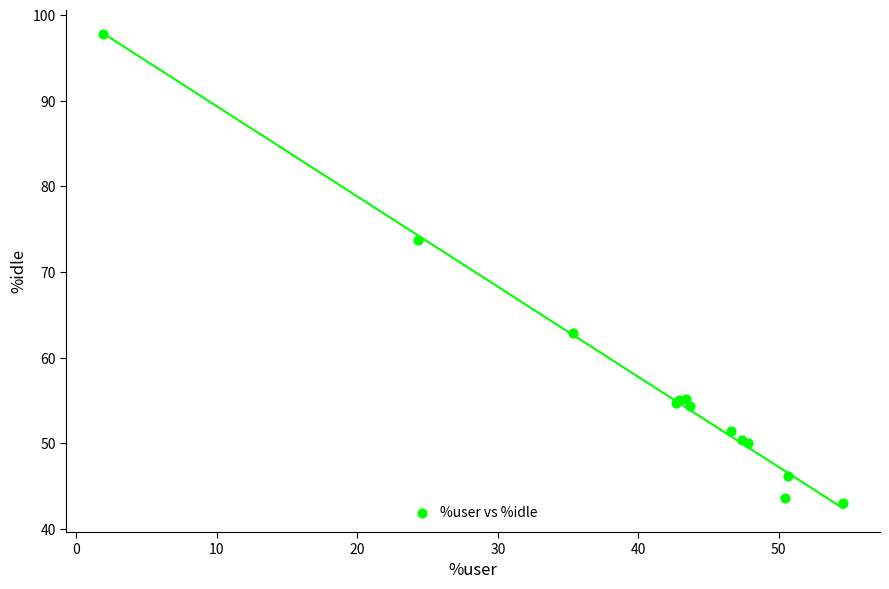

What Y value in the scatter plot is closest to 70?

73.8